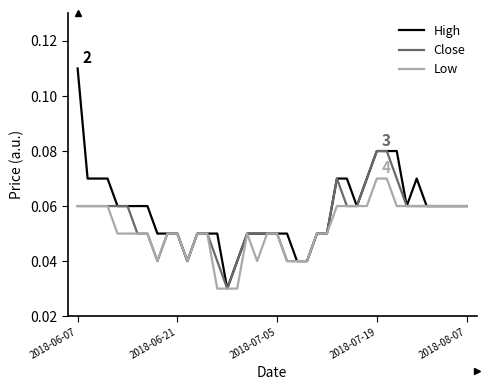

Which series has the widest spread of values?

High